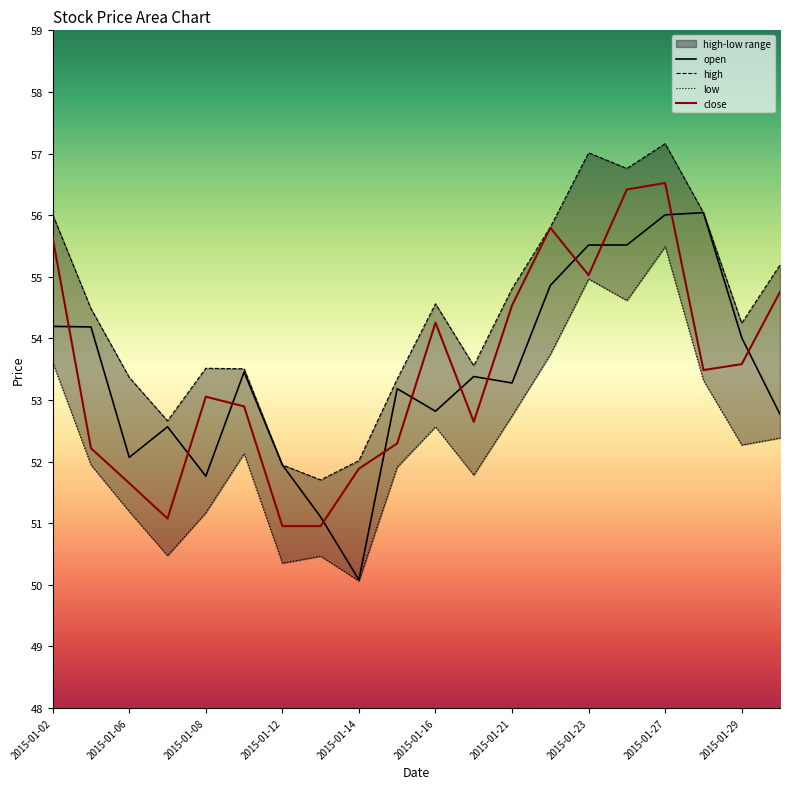

Where is the first local minimum for close?

2015-01-07